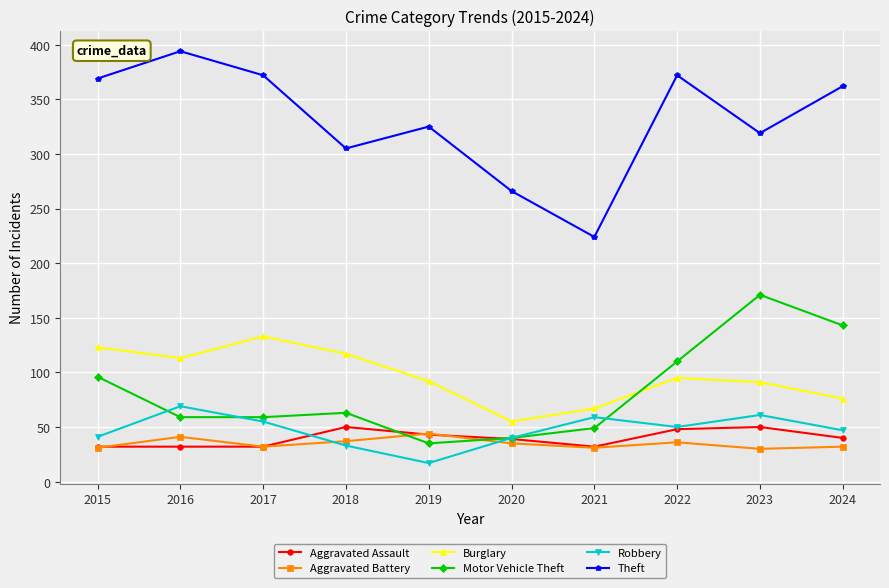

How many data points in Robbery are less than 50?

5